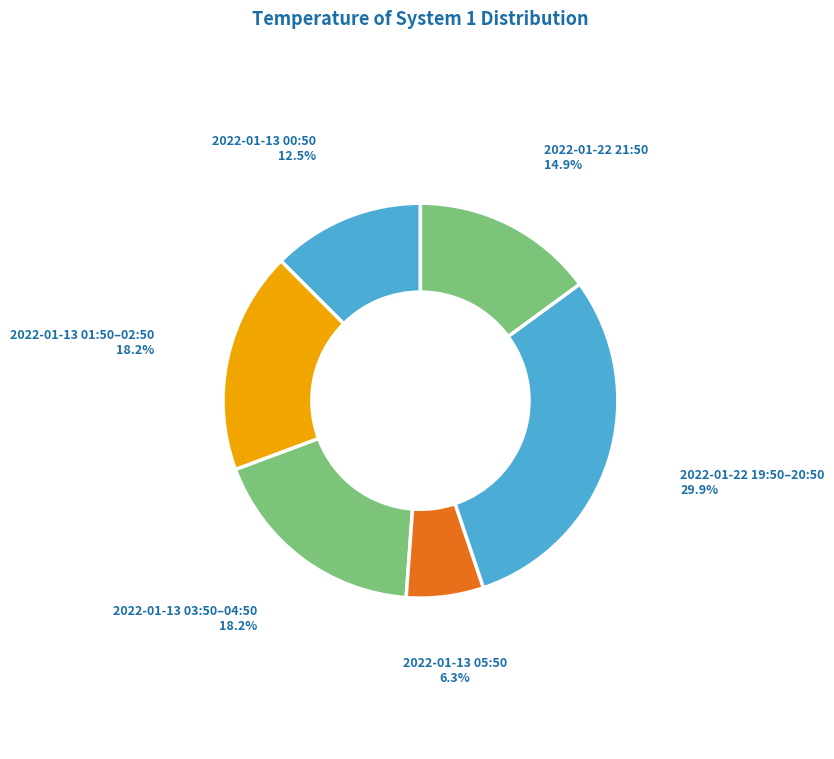

How many slices are in this pie chart?

6